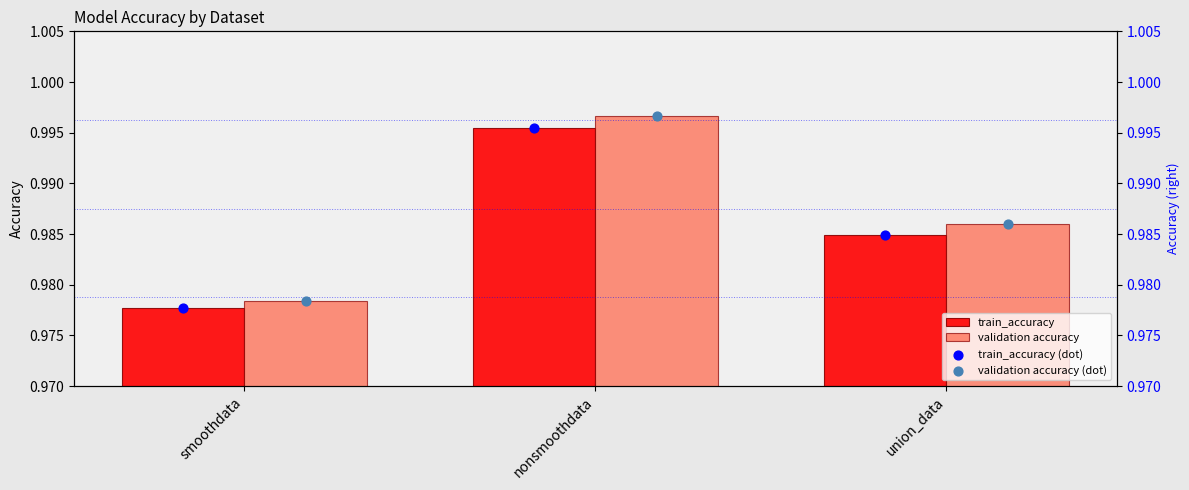

Which series reaches the maximum Y coordinate?

validation accuracy